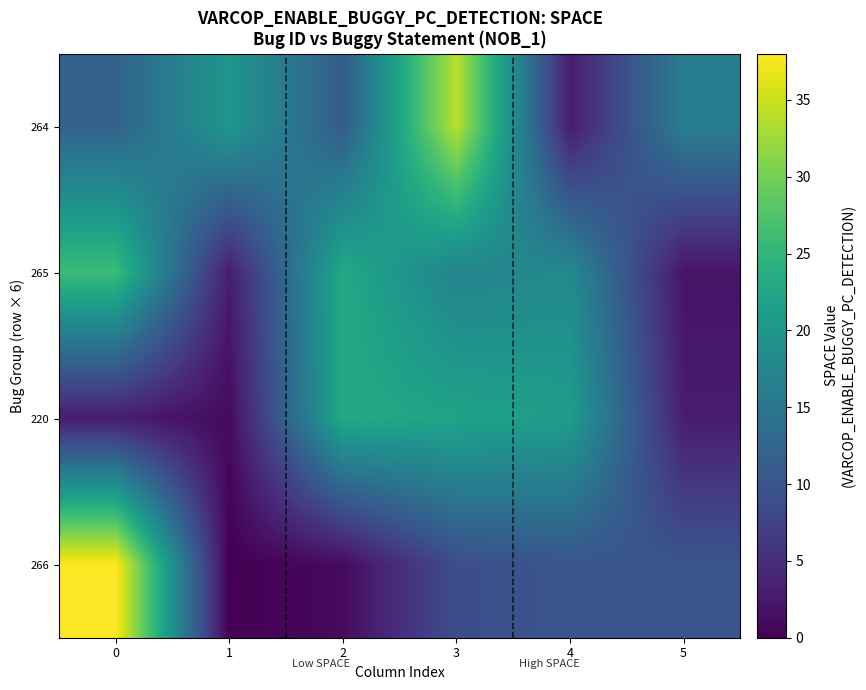

Which series changed the most between 2 and 4?

266